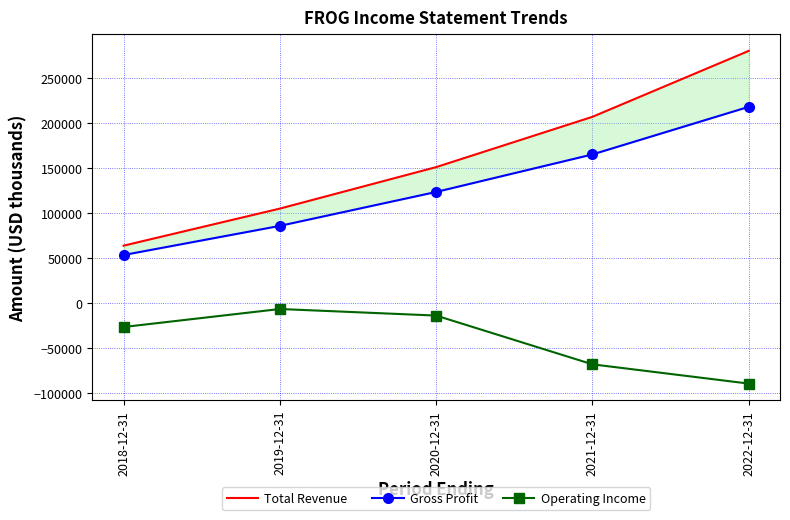

List the labels in order of Gross Profit value, smallest first.

2018-12-31, 2019-12-31, 2020-12-31, 2021-12-31, 2022-12-31